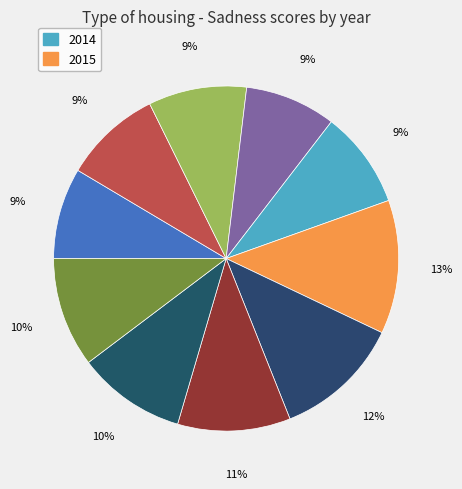

Is there any slice that represents more than half of the pie?

No